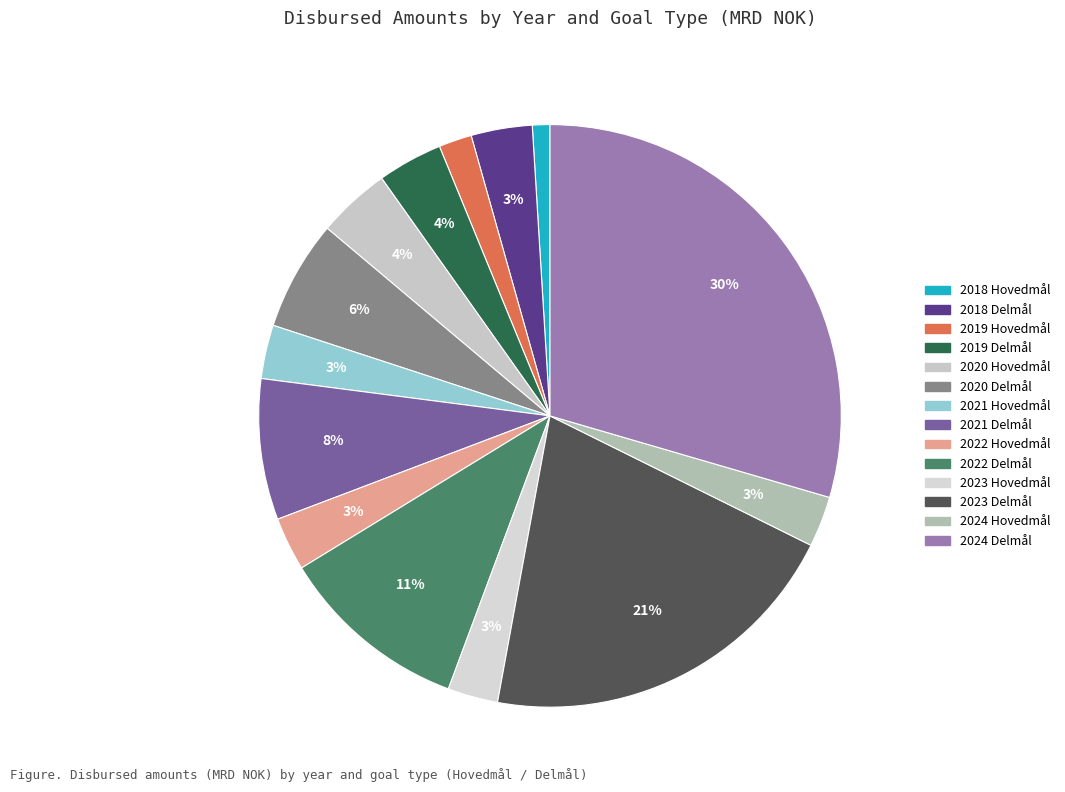

To the nearest percent, what is the average slice percentage?

7%